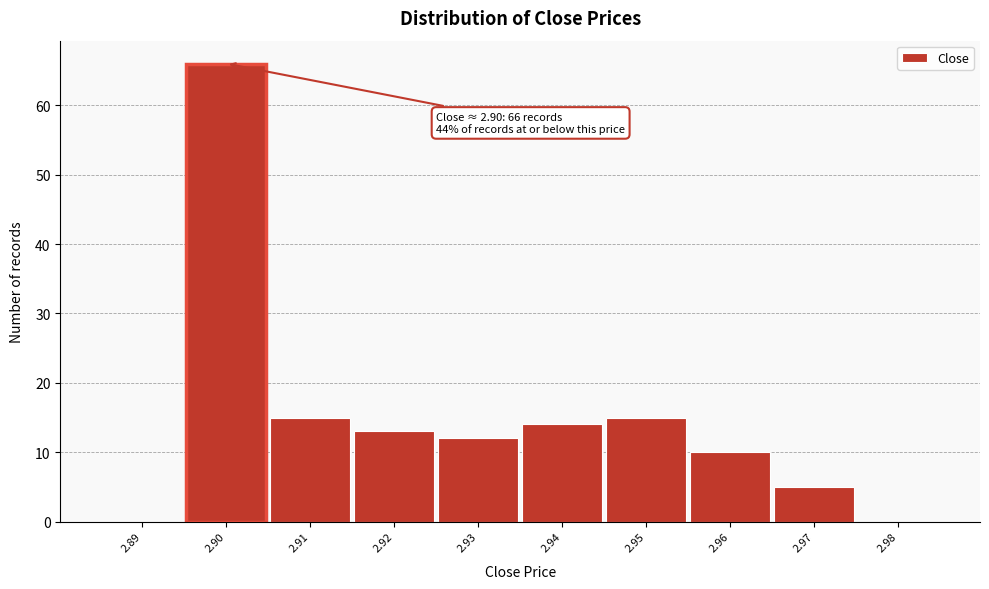

Which range on the x-axis has the tallest bar?

2.895 to 2.905